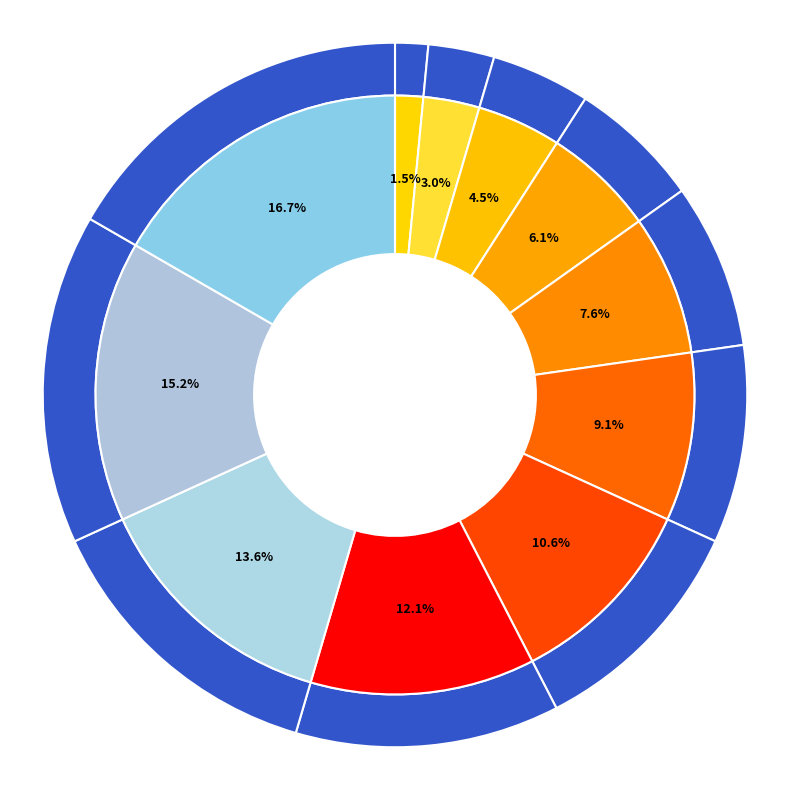

To the nearest percent, what portion does 1 represent?

2%